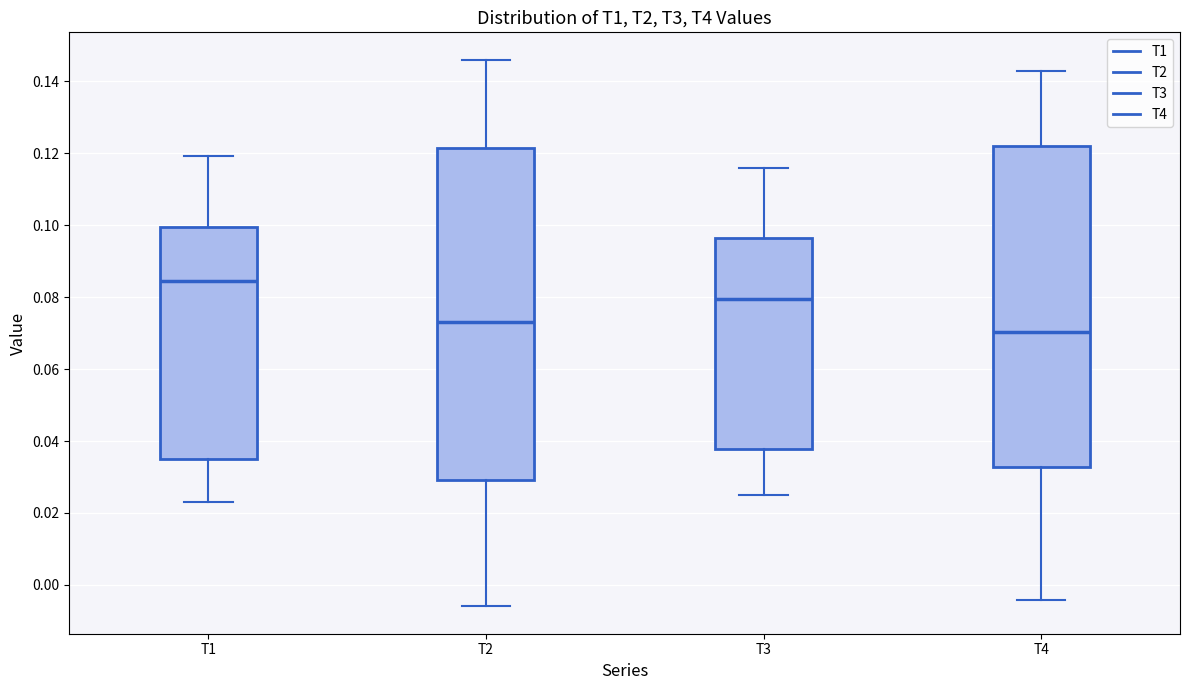

Which box's median line is the highest?

T1